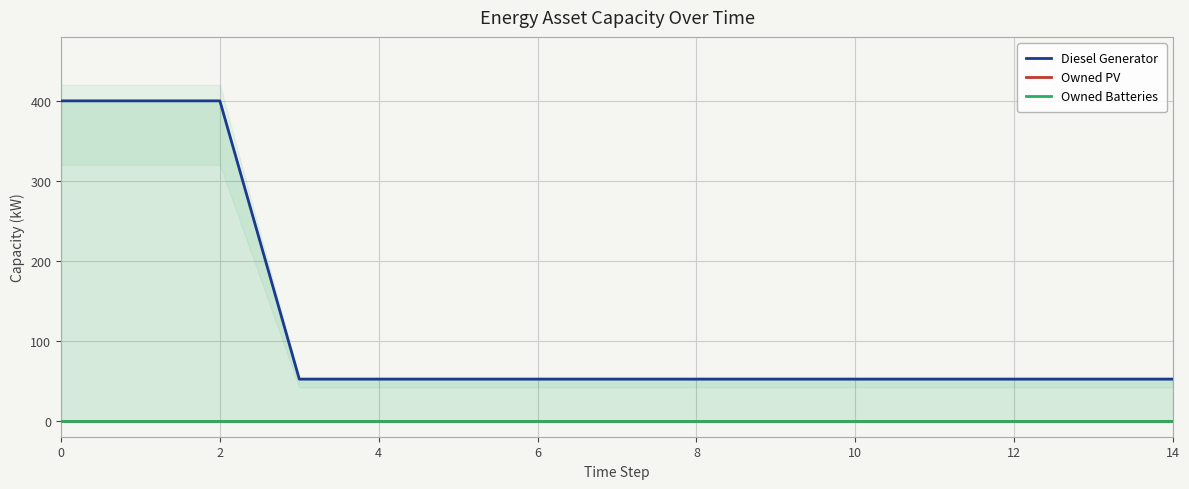

Which series has the largest range (max minus min)?

Diesel Generator